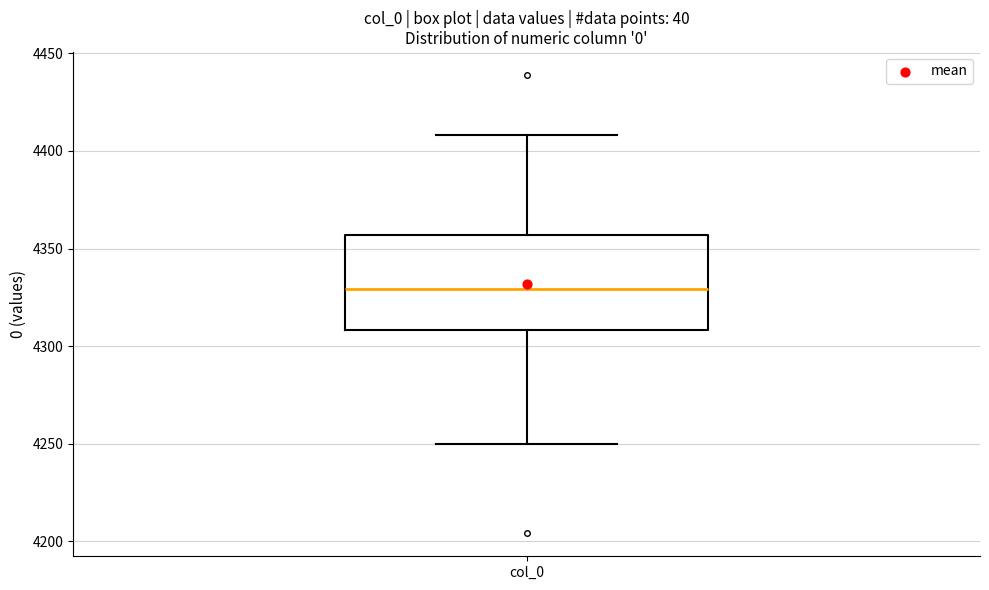

Where is the lower edge of the box for col_0 on the y-axis? The values are not printed on the chart, so give them approximately, as read against the axis.

4310